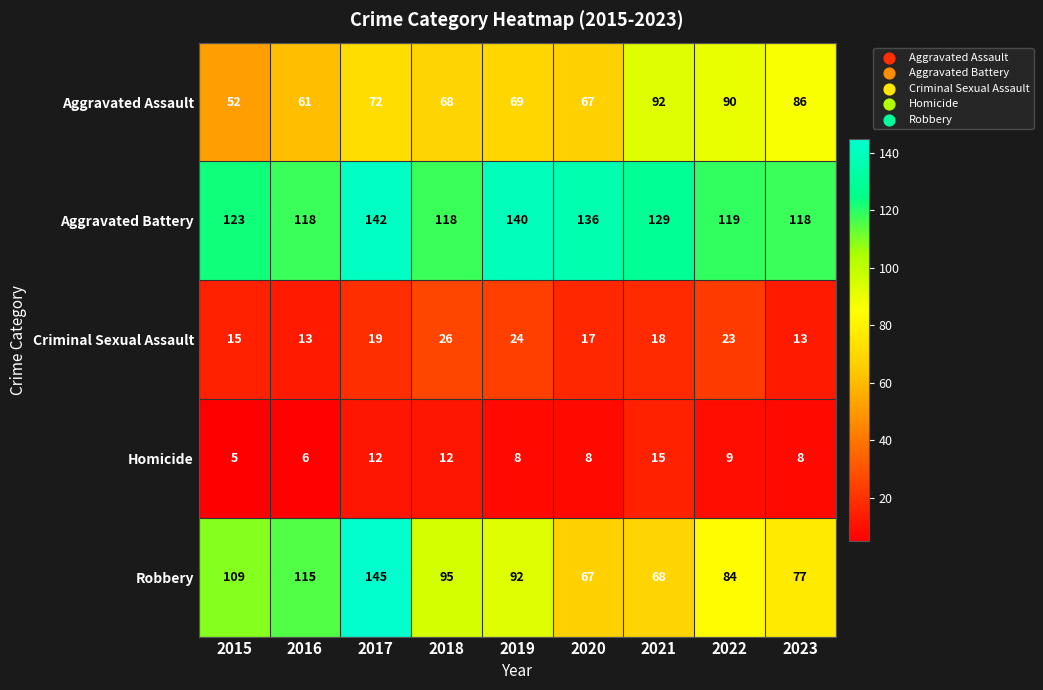

What is the spread (max minus min) of values at 2020?

128